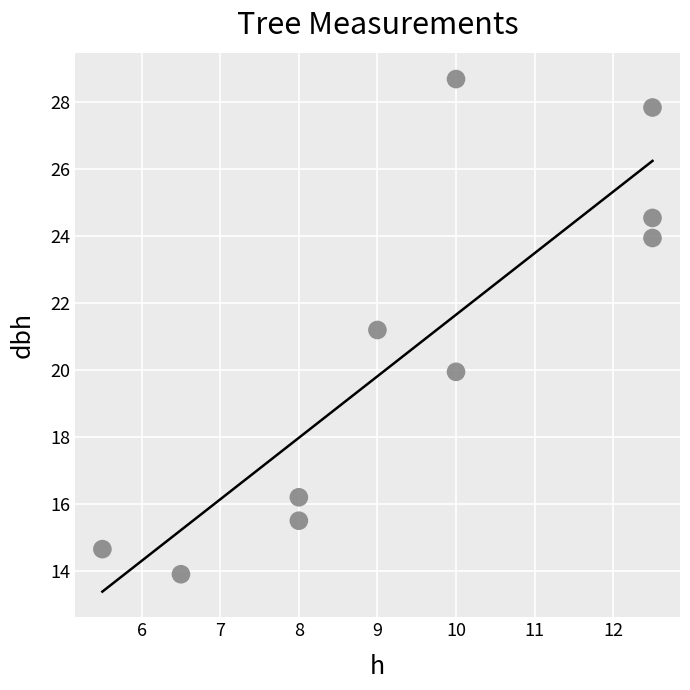

What is the range of Y values (max minus min)?

14.8